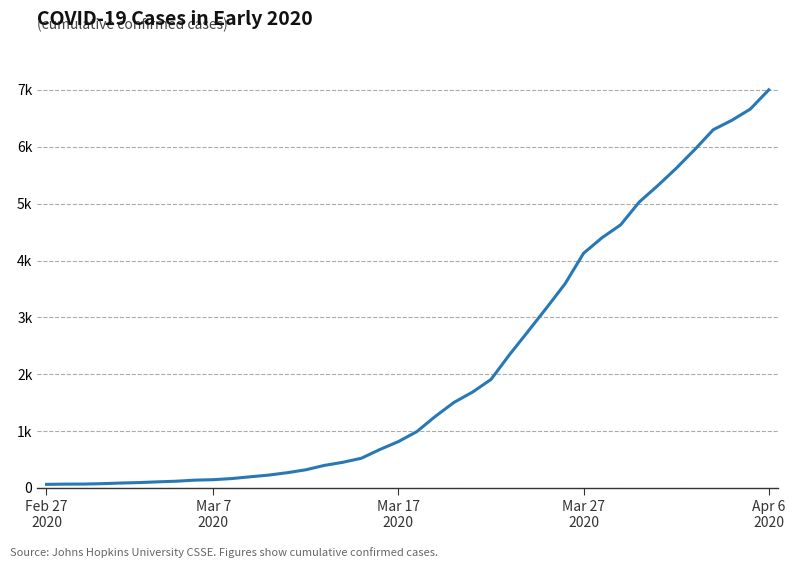

Does the chart have visible grid lines?

Yes